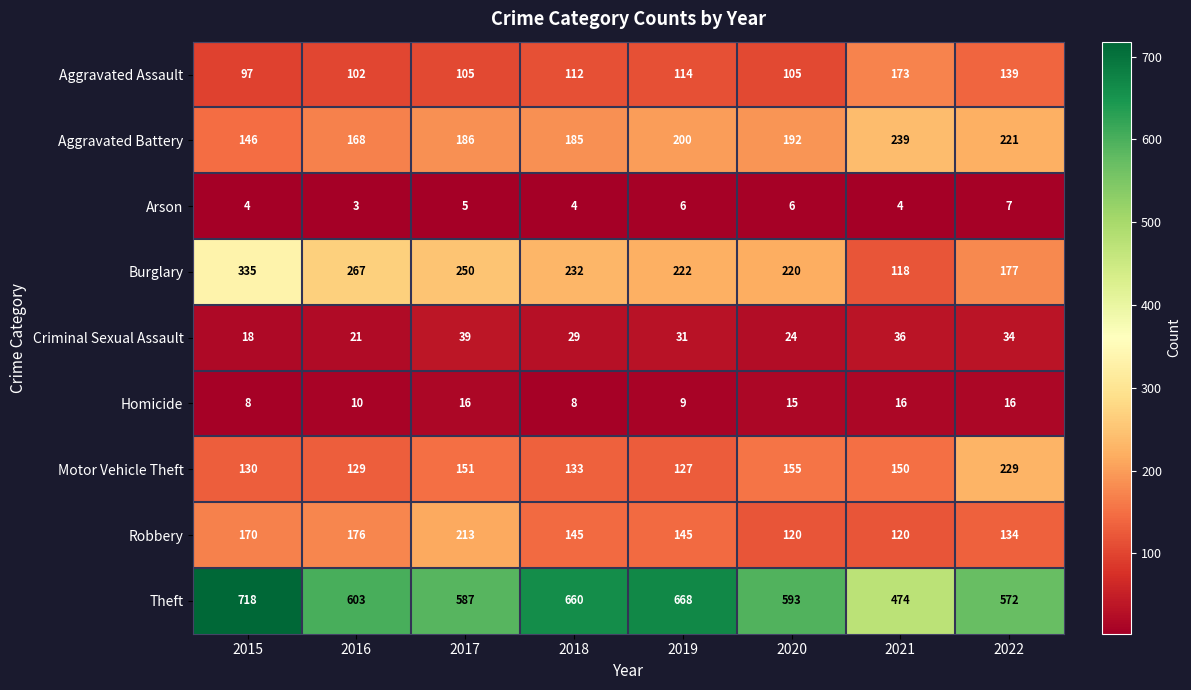

Between 2019 and 2020, which series saw the biggest shift?

Theft